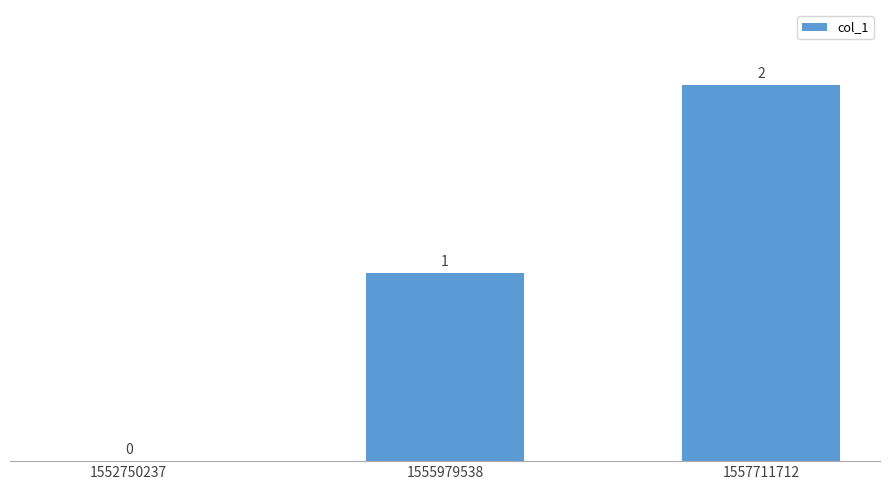

What is the sum of all values?

3